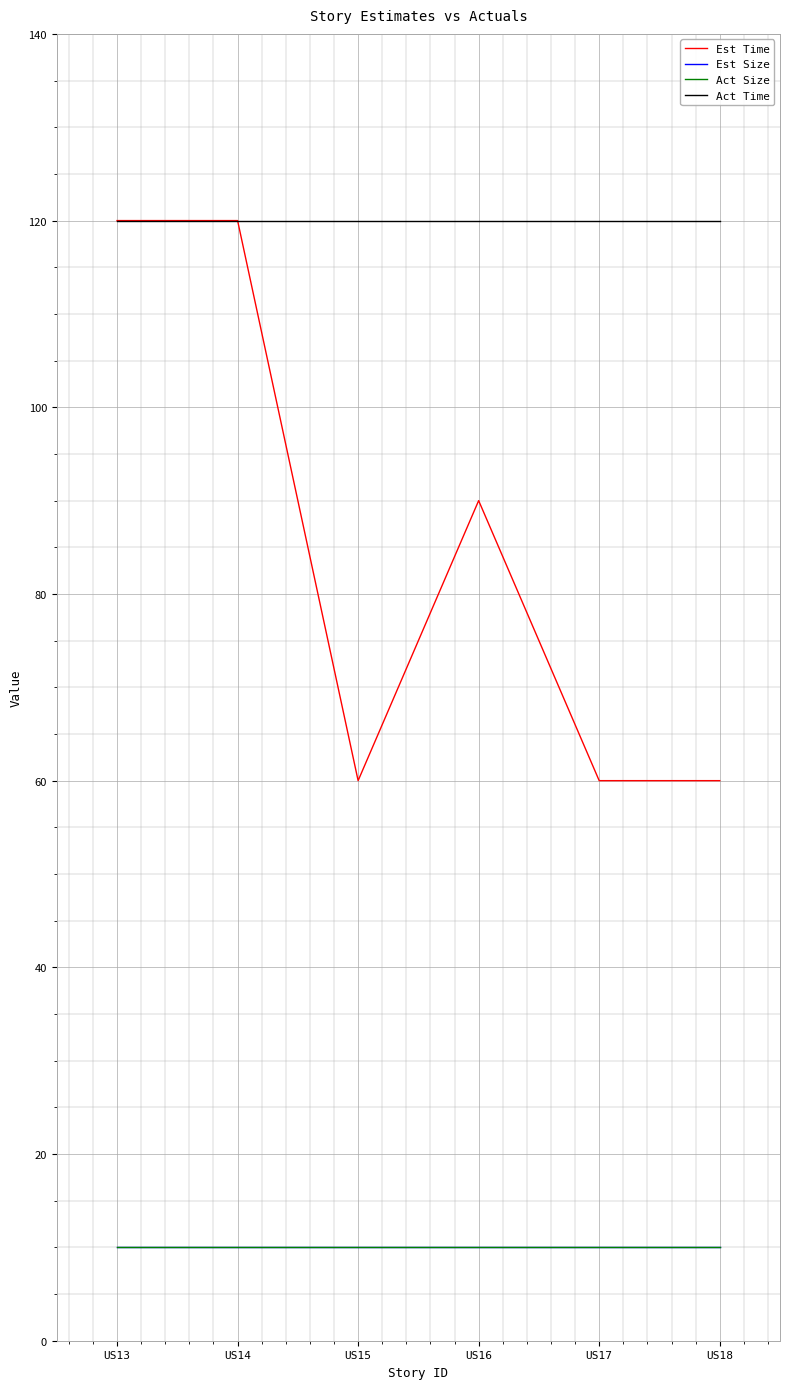

Reading left to right, transcribe all the data shown in this chart.

Est Time: 120	120	60	90	60	60
Est Size: 10	10	10	10	10	10
Act Size: 10	10	10	10	10	10
Act Time: 120	120	120	120	120	120